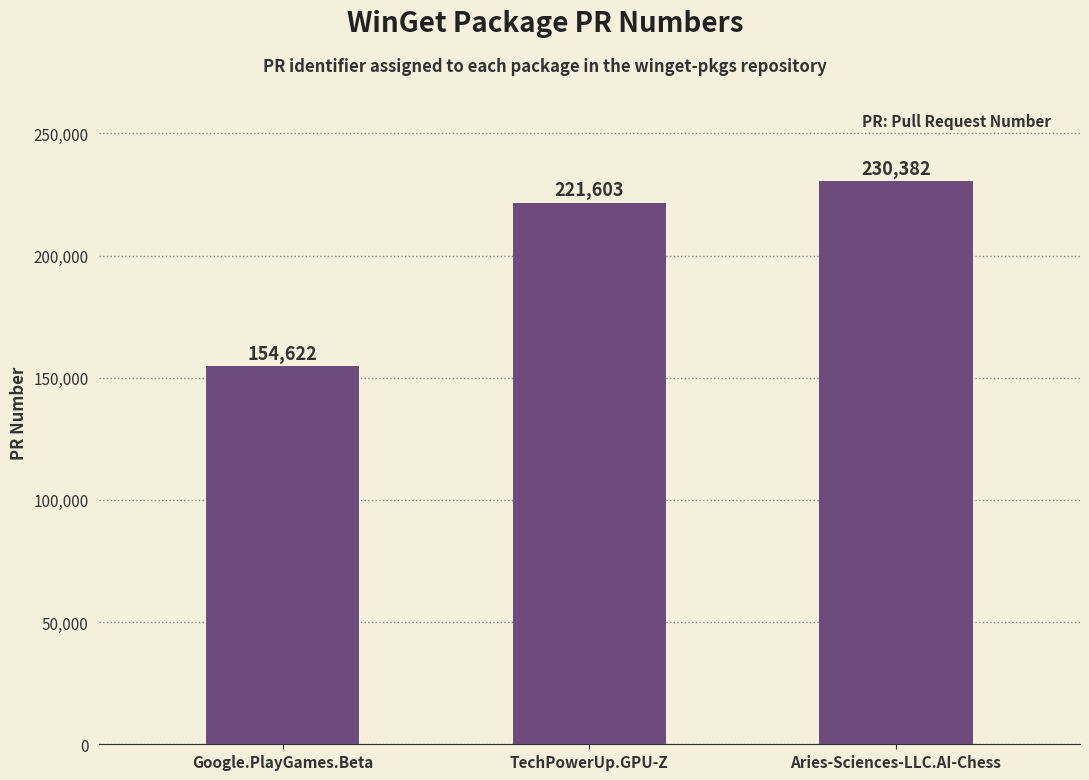

What is the difference between the maximum and minimum values?

75760